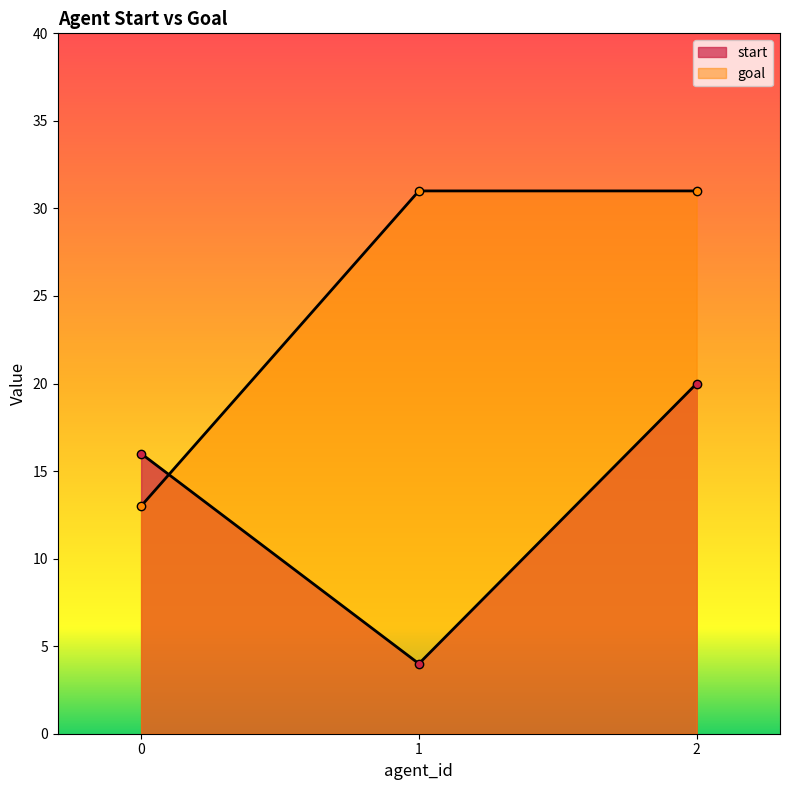

Which series has the widest spread of values?

goal